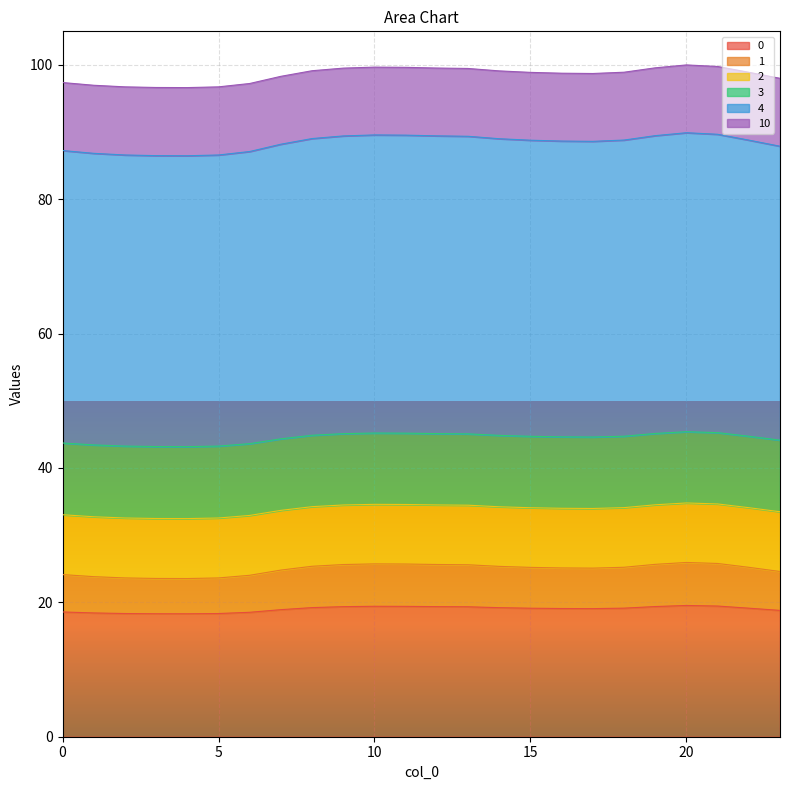

What is the difference between the second highest and second lowest values in the 4 series?

3.1